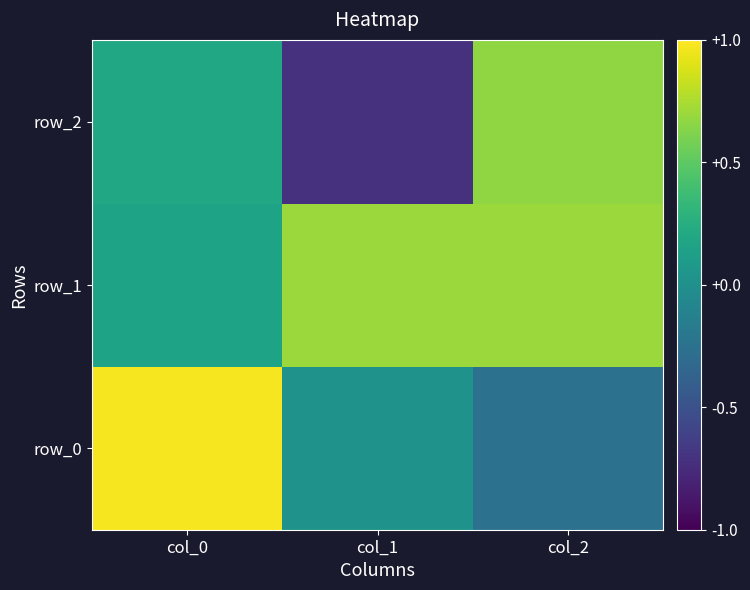

List the labels in order of row_1 value, largest first.

col_2, col_1, col_0